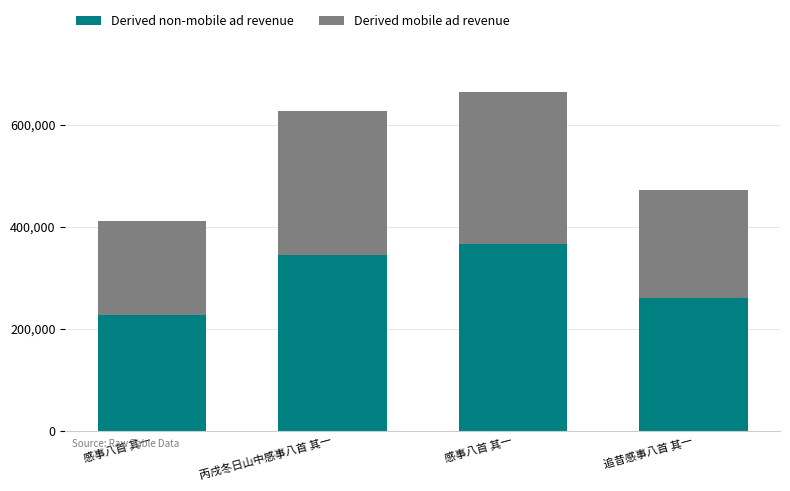

What is the sum of the Derived non-mobile ad revenue values at 感事八首 其一 and 感事八首 其一?

591222.0